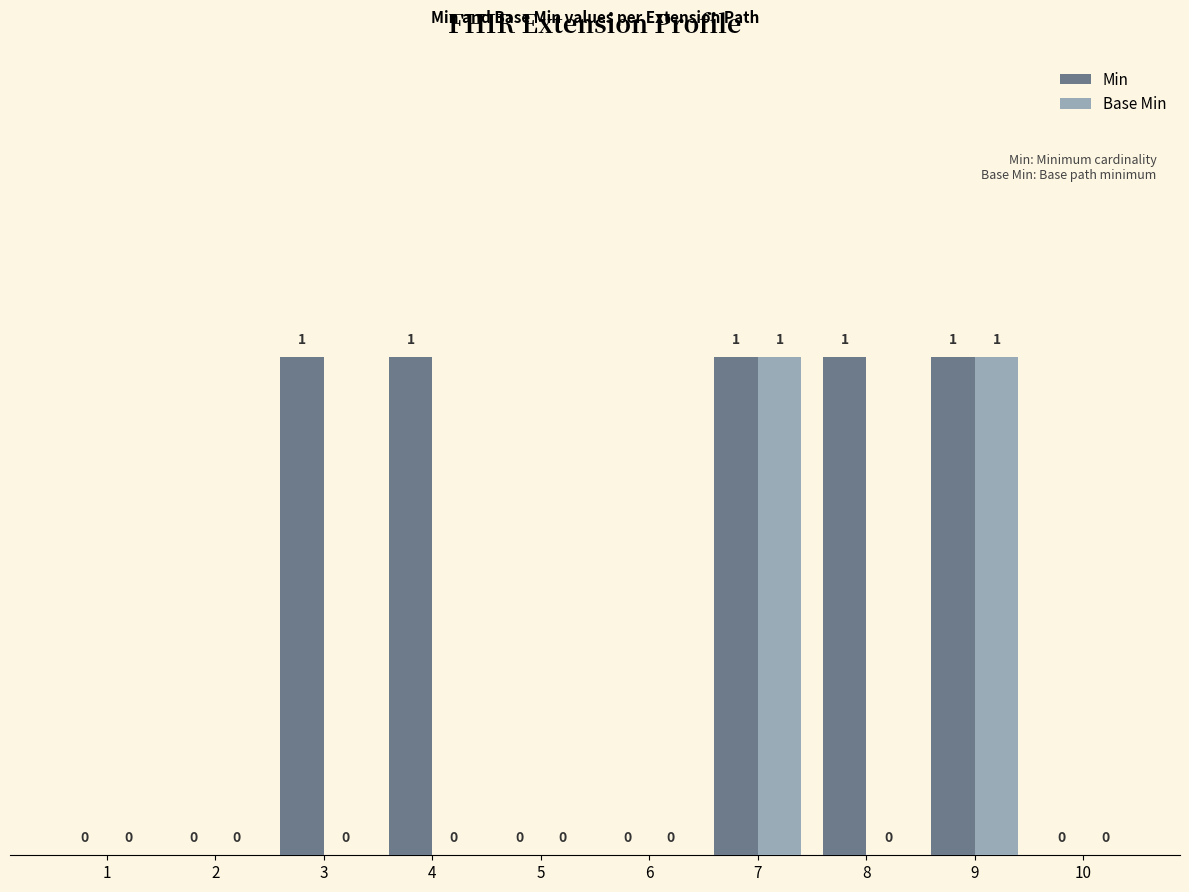

True or false: Base Min has a value of -1 at 5.

False